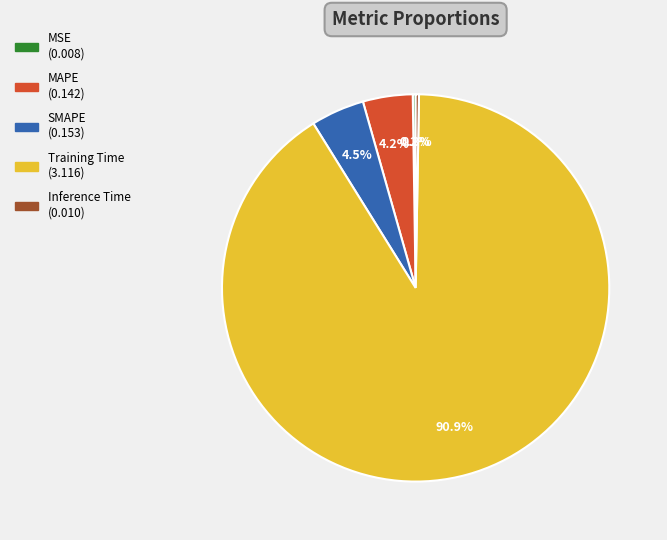

Does any single category account for the majority?

Yes